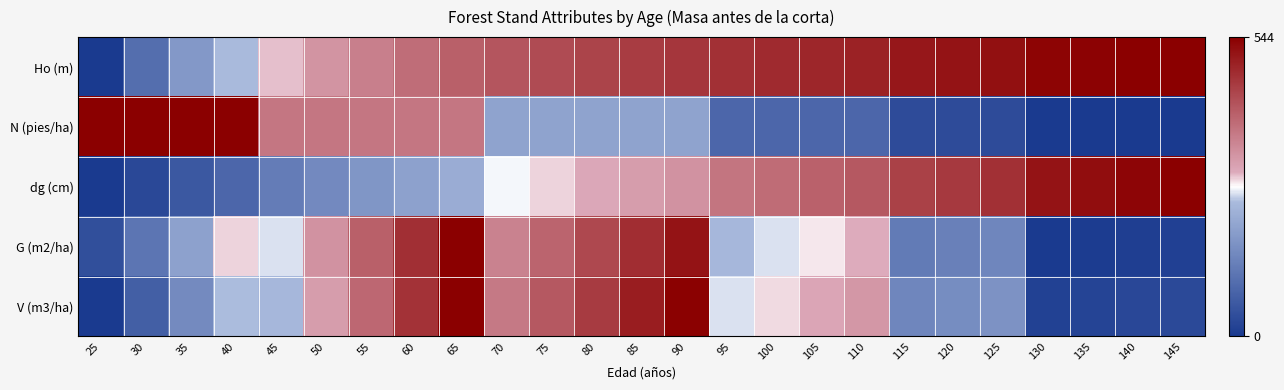

What is the difference between the highest and lowest values at 60?

0.5